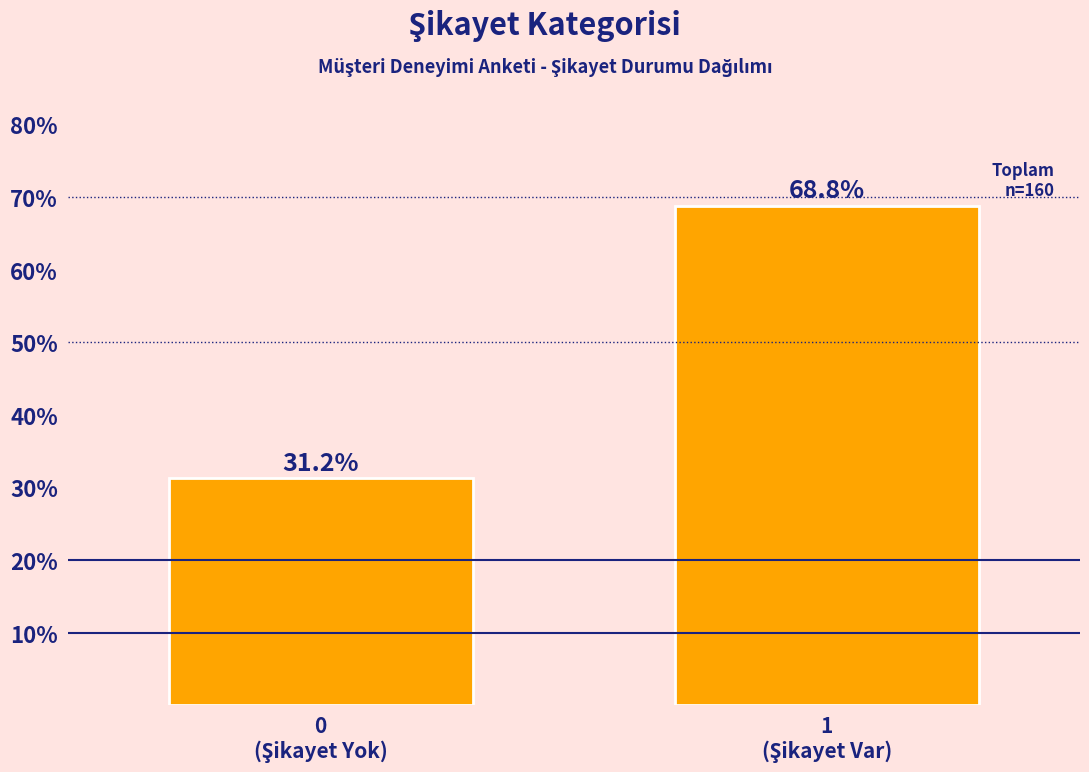

What is the value of the 2nd bar from the left?

68.8